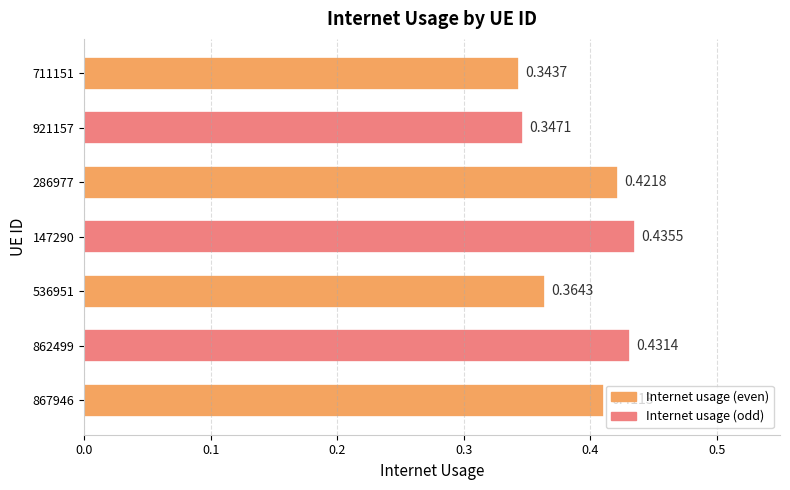

What is the sum of all values?

2.8